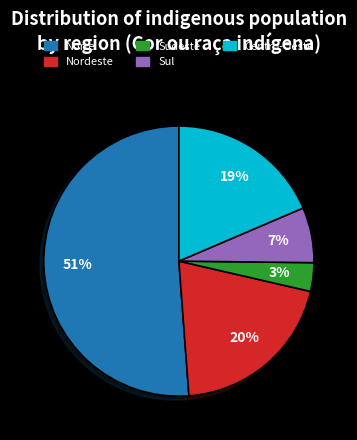

To the nearest percent, what is the difference between the largest and smallest slice percentages?

48%